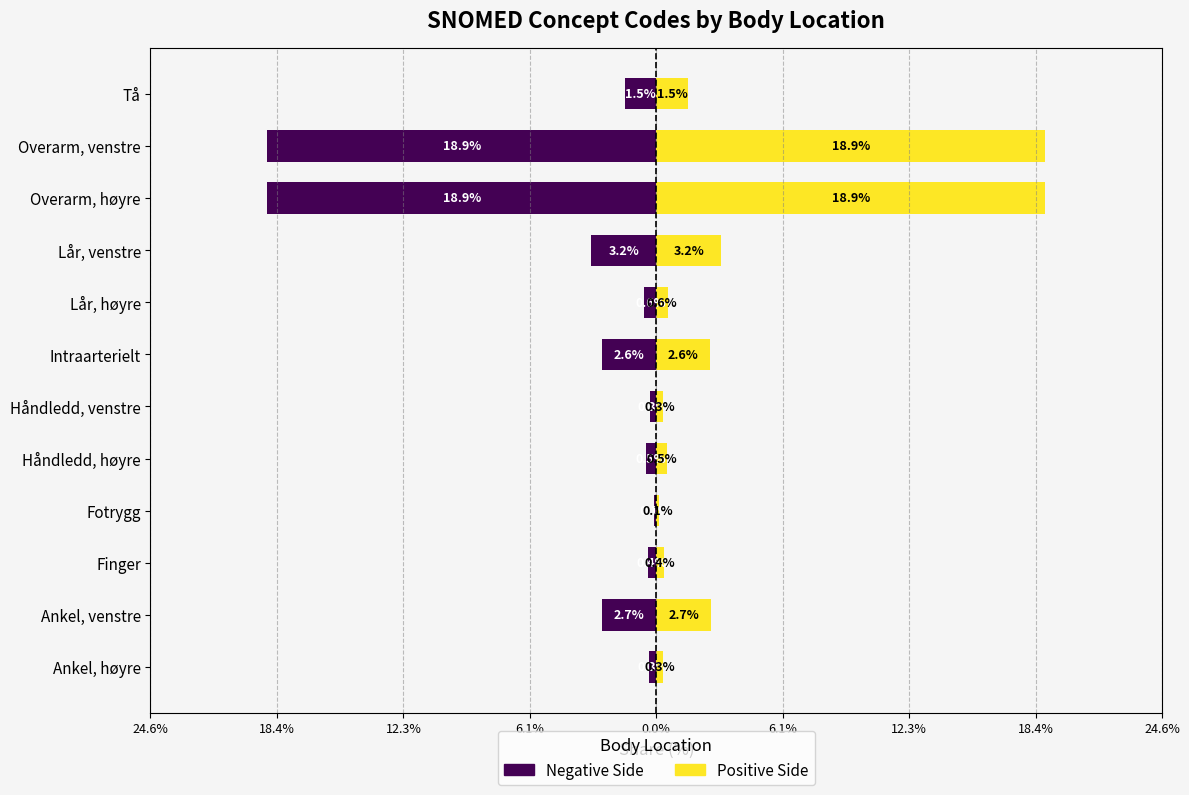

What is the sum of all Positive Side values?

50.0